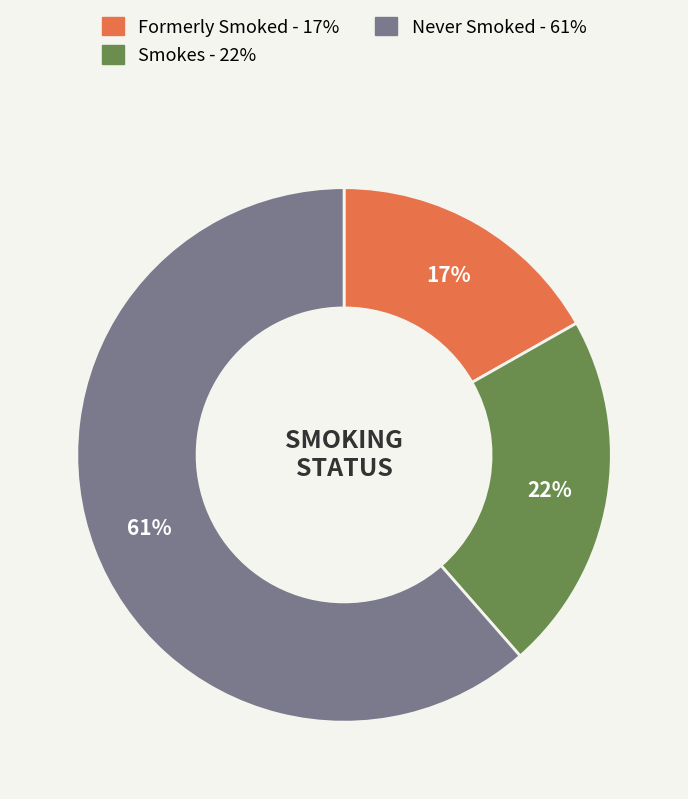

To the nearest percent, what percentage of the pie is Smokes?

22%